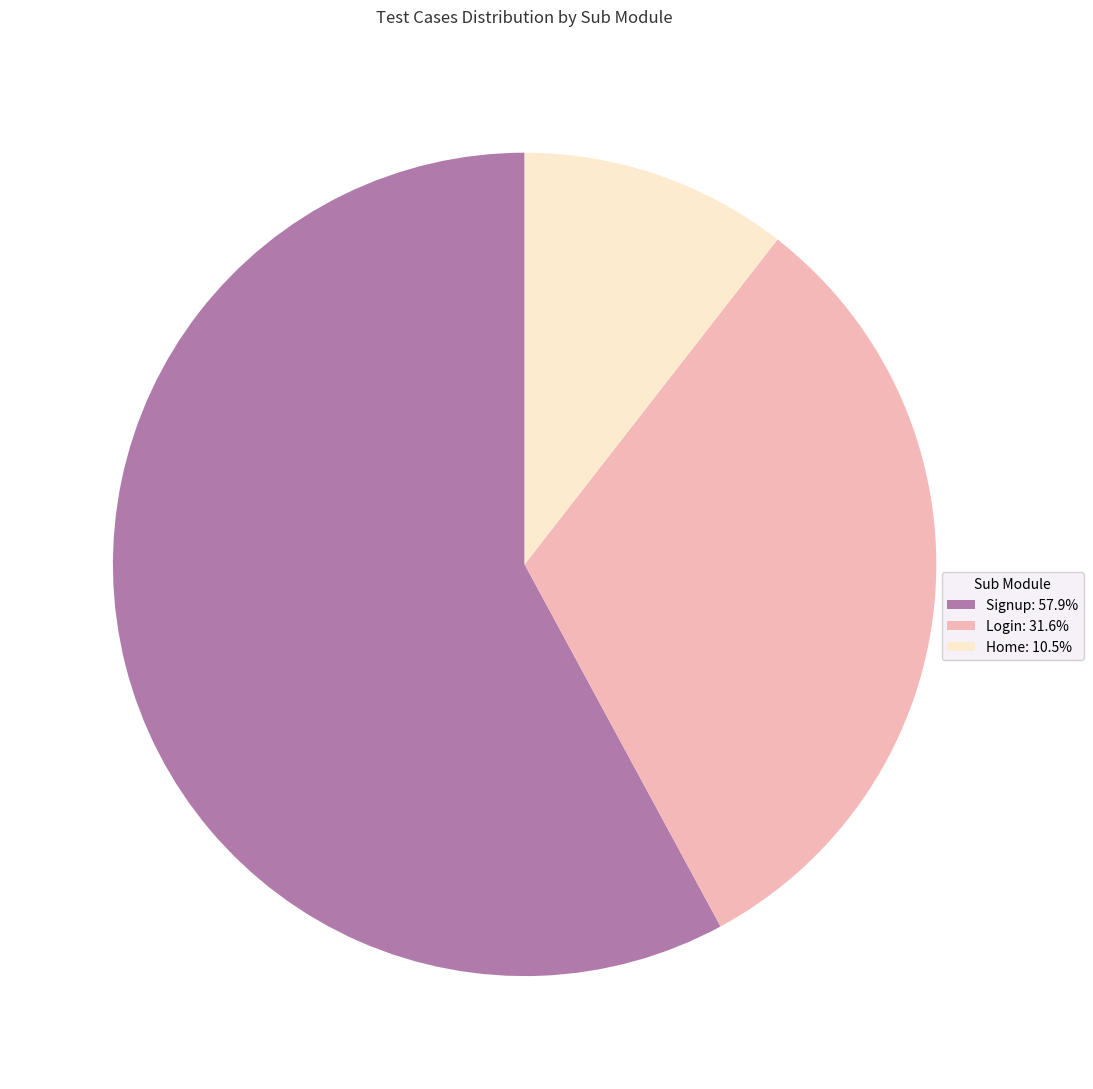

Is Login: 31.6% the majority of the pie?

No